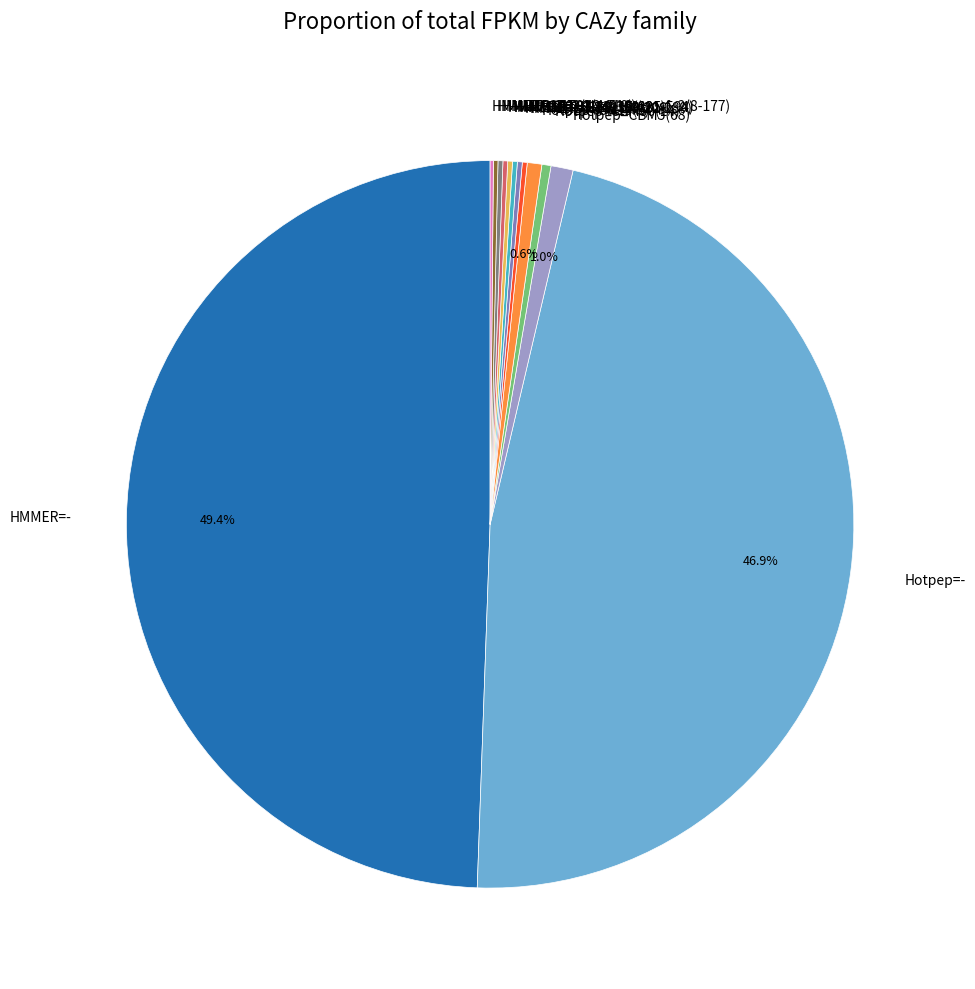

What percentage is NOT represented by Hotpep=CBM5(68)?

99.0%